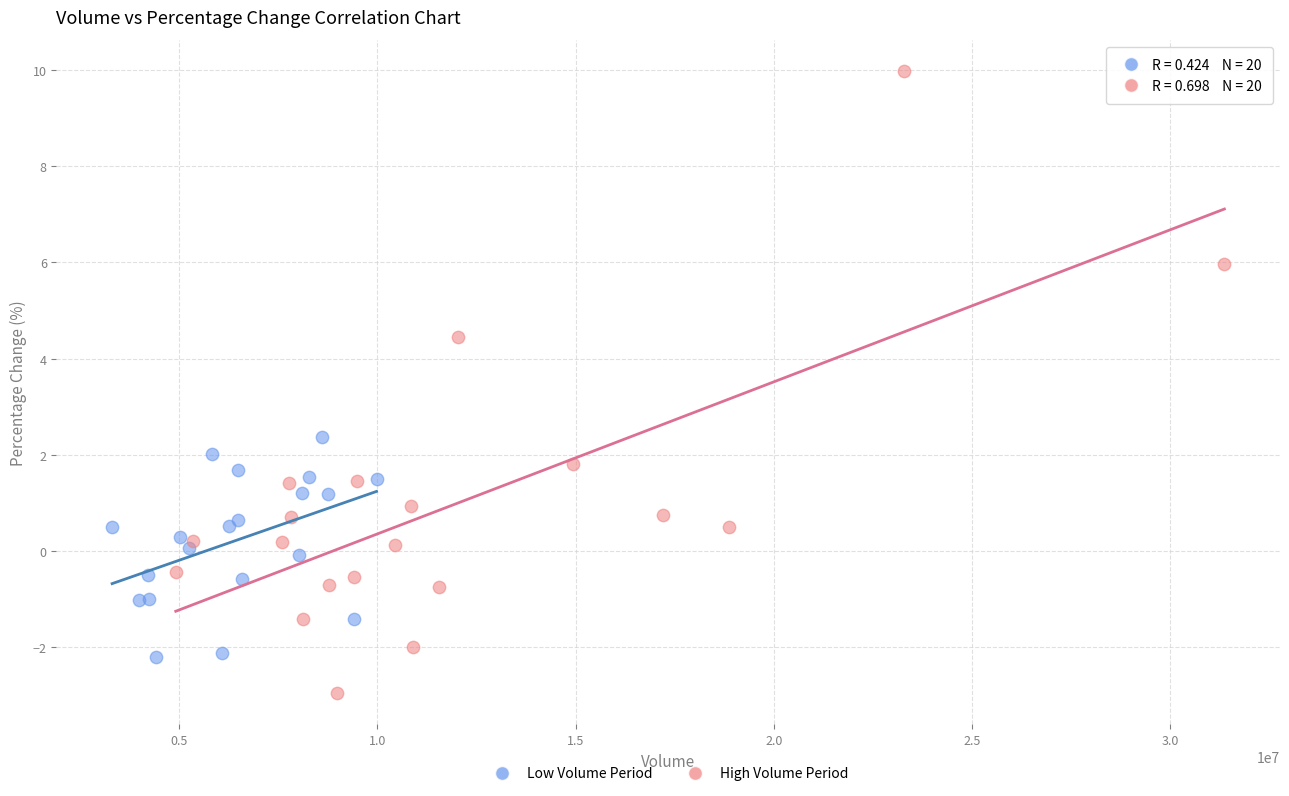

Which series contains the lowest Y value?

High Volume Period